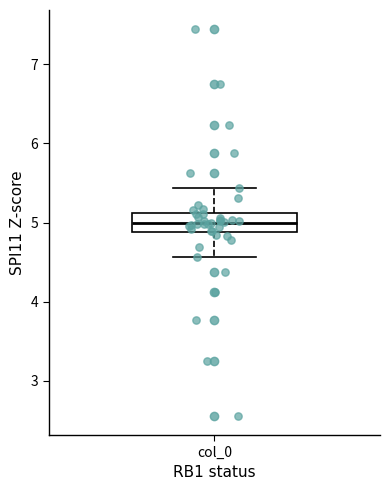

Where is the lower edge of the box for col_0 on the y-axis? The values are not printed on the chart, so give them approximately, as read against the axis.

4.9